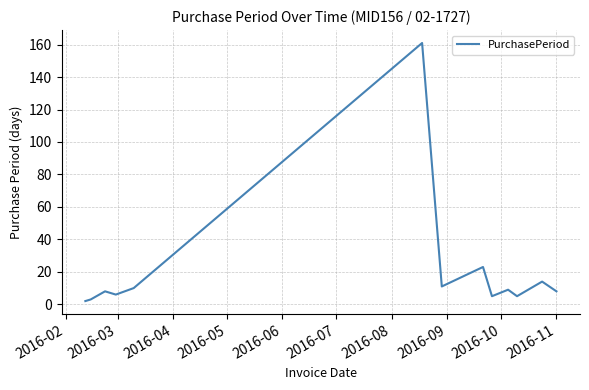

What is the difference between the maximum and minimum values?

159